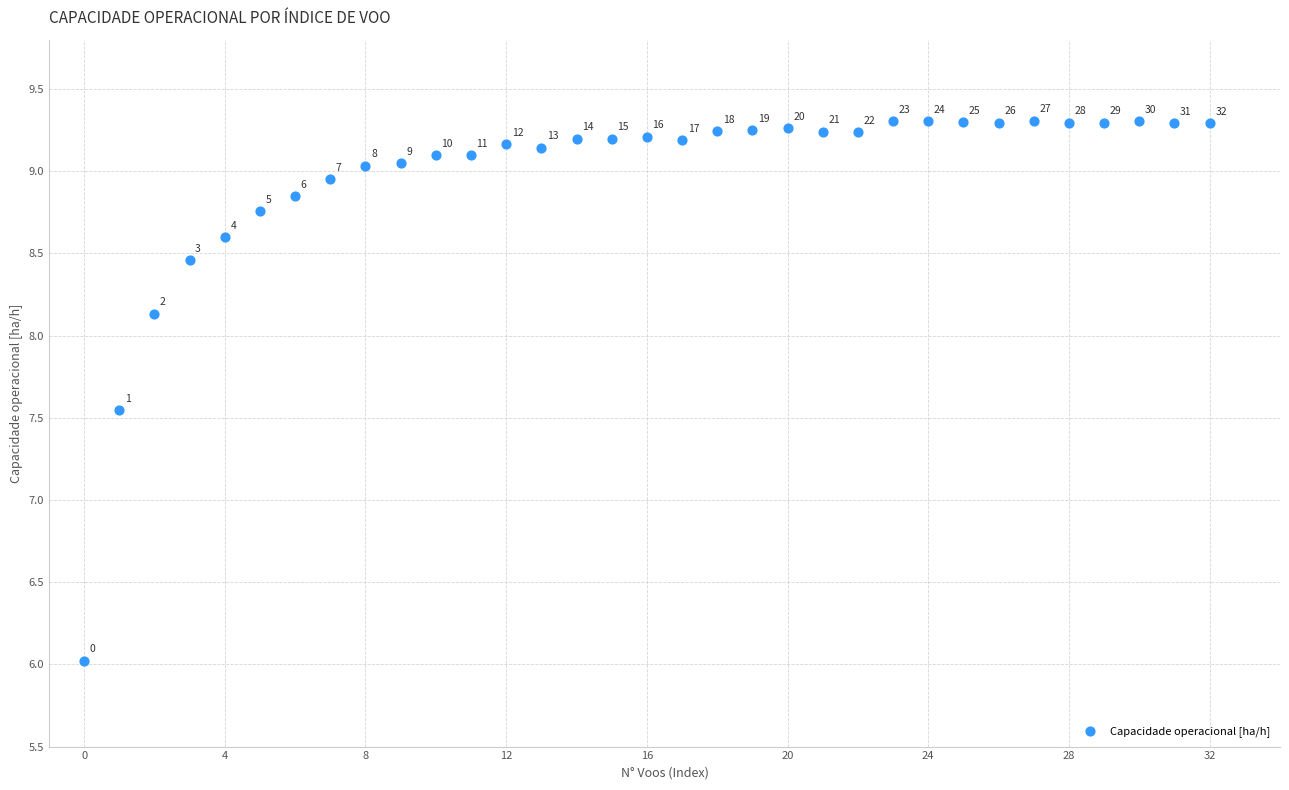

What is the range of Y values (max minus min)?

3.3